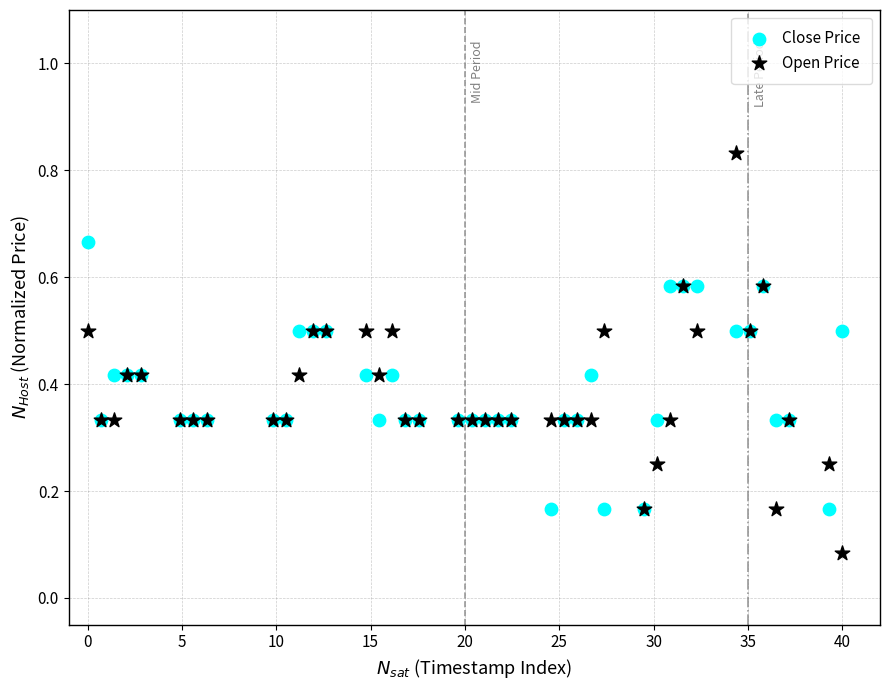

What are all the series names shown in the legend?

Close Price, Open Price